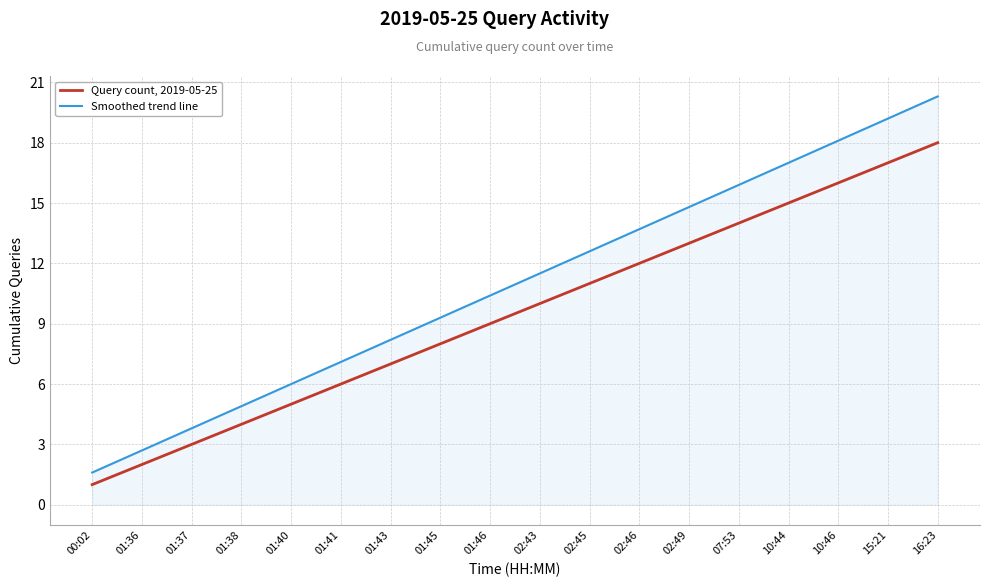

True or false: Smoothed trend line and Query count, 2019-05-25 intersect in this chart.

False